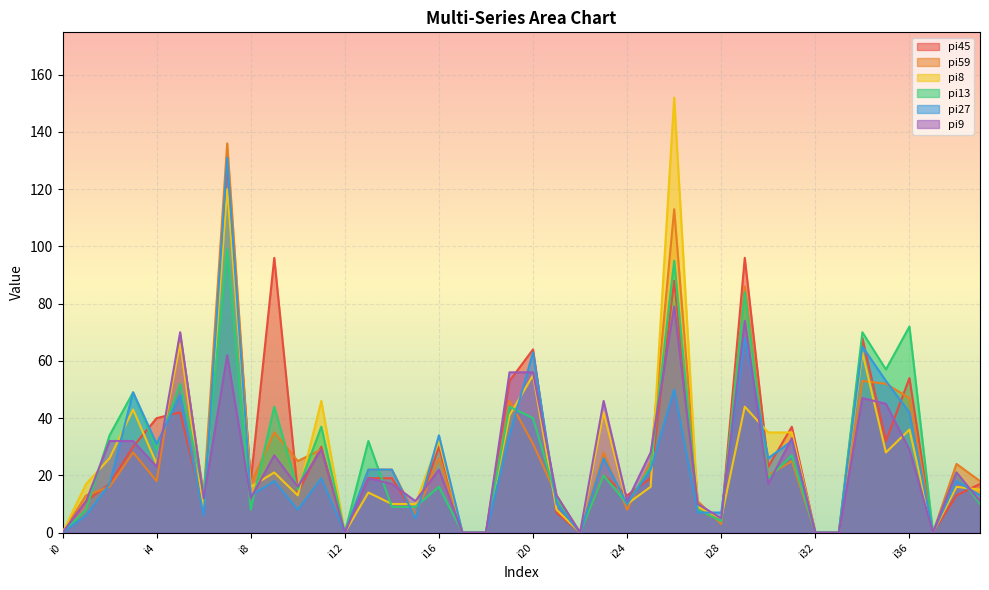

What is the value of the pi9 point at the 17th from the left?

22